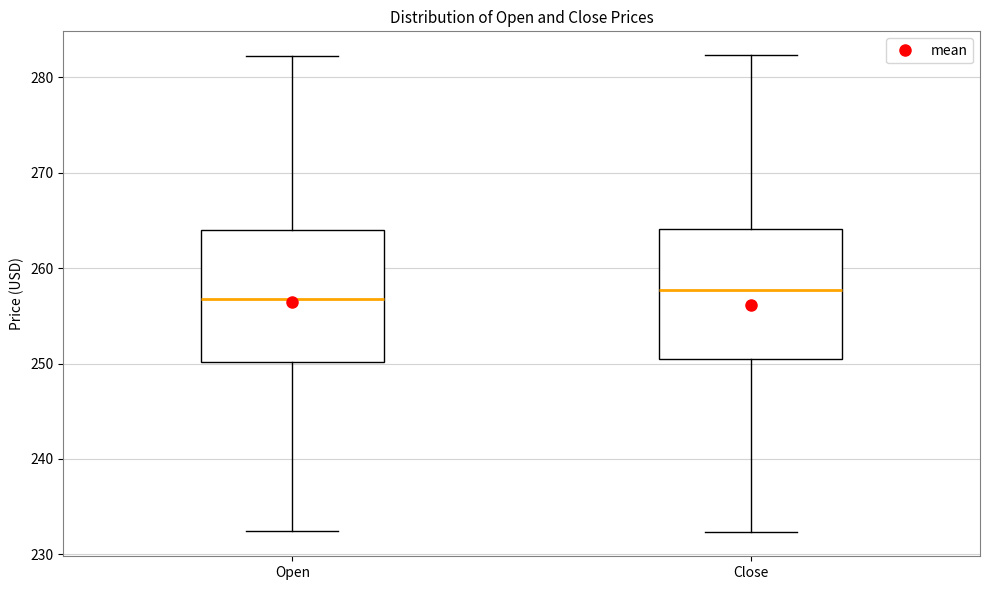

Where is the lower edge of the box for Close on the y-axis? The values are not printed on the chart, so give them approximately, as read against the axis.

251